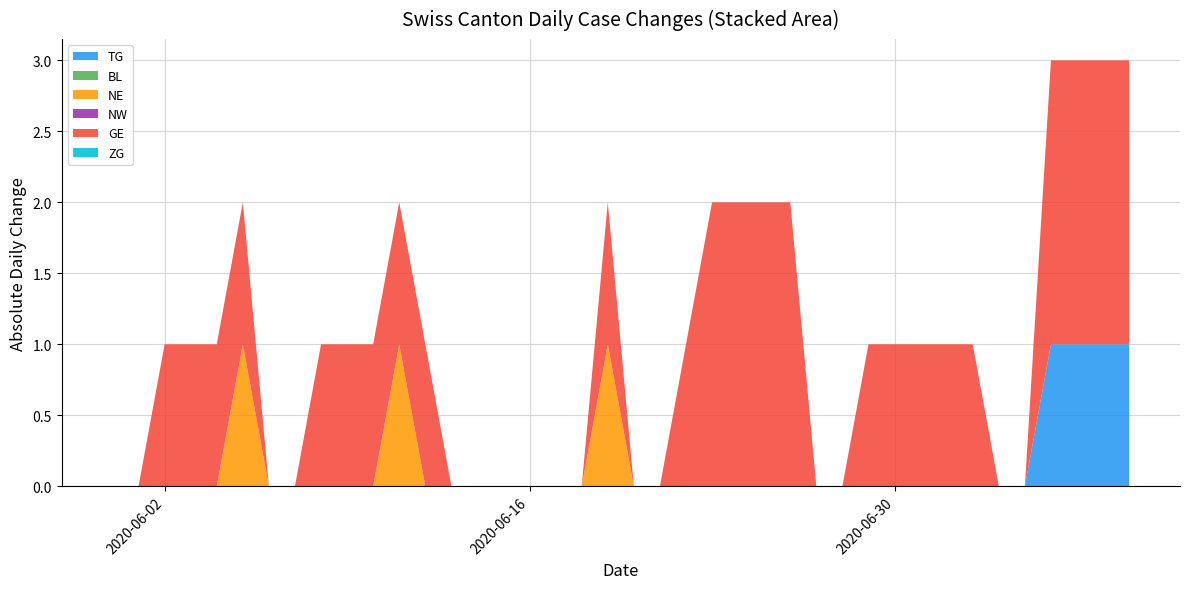

Reading left to right, list all the values displayed in this chart.

TG: 0	0	0	0	0	0	0	0	0	0	0	0	0	0	0	0	0	0	0	0	0	0	0	0	0	0	0	0	0	0	0	0	0	0	0	0	1	1	1	1
BL: 0	0	0	0	0	0	0	0	0	0	0	0	0	0	0	0	0	0	0	0	0	0	0	0	0	0	0	0	0	0	0	0	0	0	0	0	0	0	0	0
NE: 0	0	0	0	0	1	0	0	0	0	0	1	0	0	0	0	0	0	0	1	0	0	0	0	0	0	0	0	0	0	0	0	0	0	0	0	0	0	0	0
NW: 0	0	0	0	0	0	0	0	0	0	0	0	0	0	0	0	0	0	0	0	0	0	0	0	0	0	0	0	0	0	0	0	0	0	0	0	0	0	0	0
GE: 0	0	1	1	1	1	0	0	1	1	1	1	1	0	0	0	0	0	0	1	0	0	1	2	2	2	2	0	0	1	1	1	1	1	0	0	2	2	2	2
ZG: 0	0	0	0	0	0	0	0	0	0	0	0	0	0	0	0	0	0	0	0	0	0	0	0	0	0	0	0	0	0	0	0	0	0	0	0	0	0	0	0